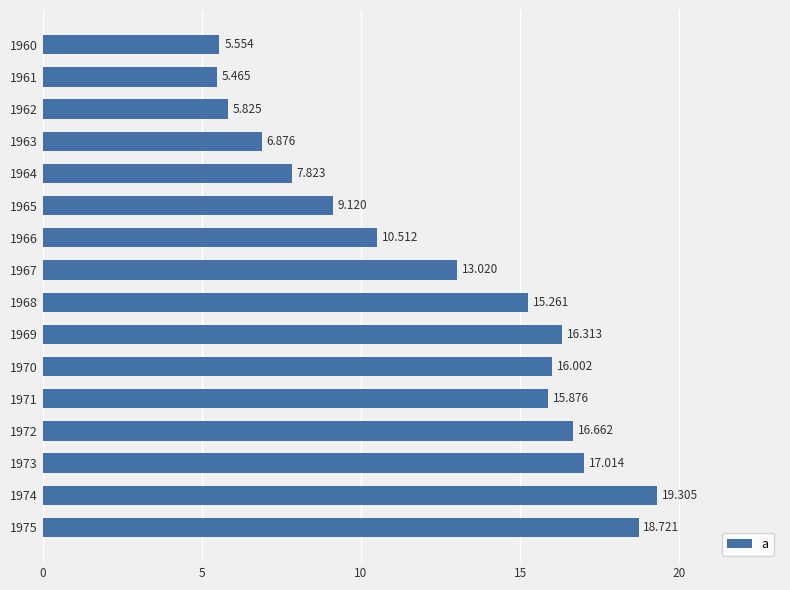

How many data points are less than 15?

8